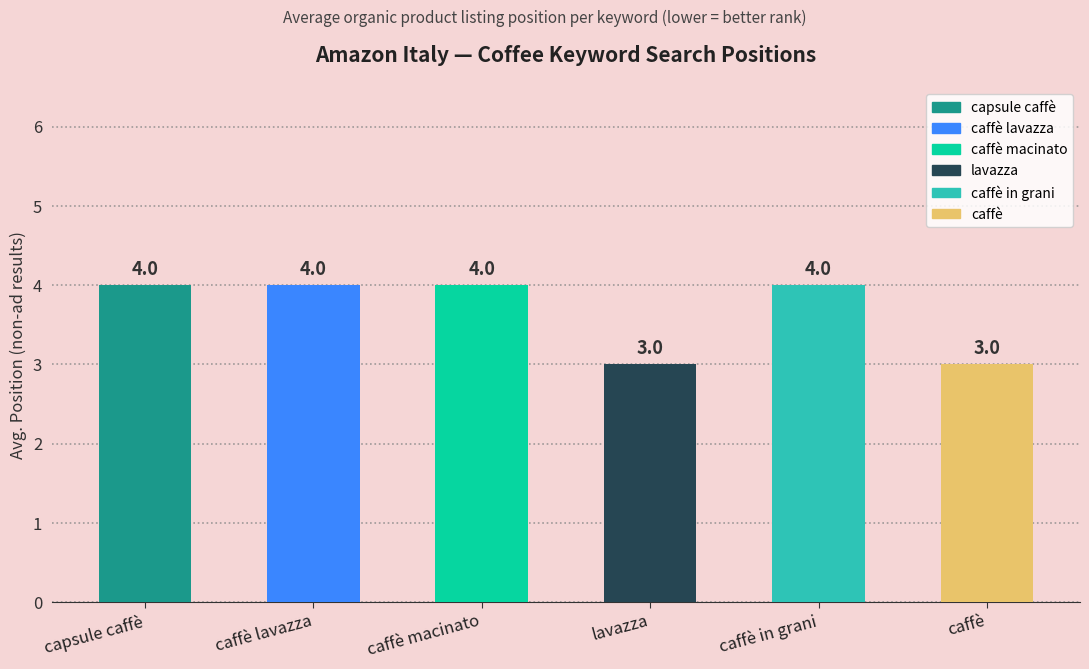

True or false: the data shows 6 at caffè in grani.

False